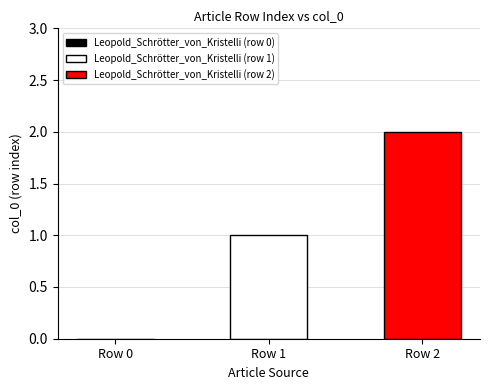

Which series has the widest spread of values?

Leopold_Schrötter_von_Kristelli (row 1)